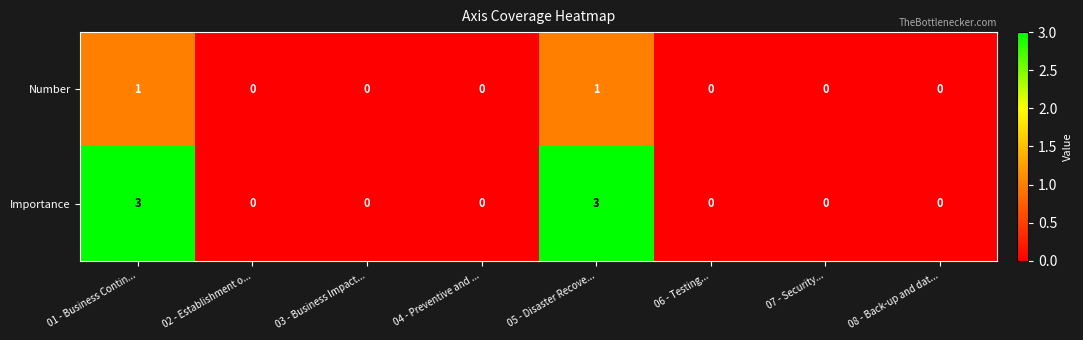

Which series has the largest total across all categories?

Importance